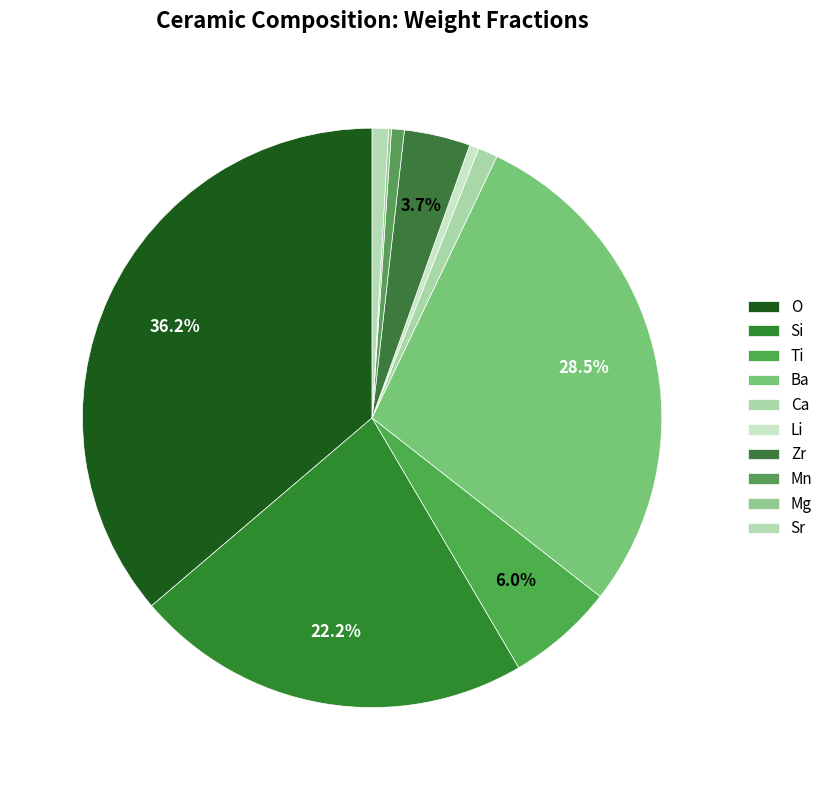

To the nearest percent, what portion does Ca represent?

1%